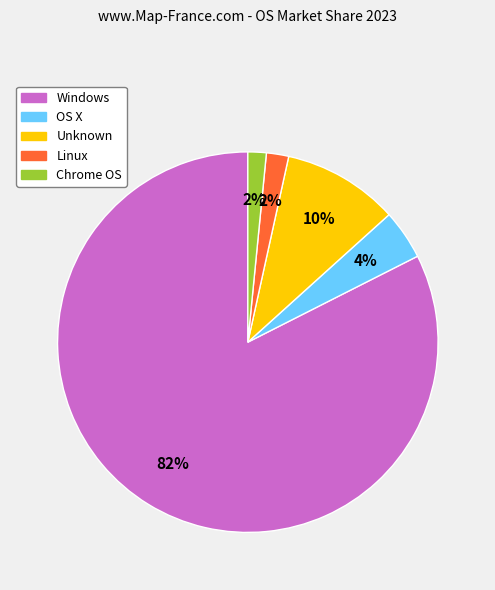

To the nearest percent, what is the average slice percentage?

20%